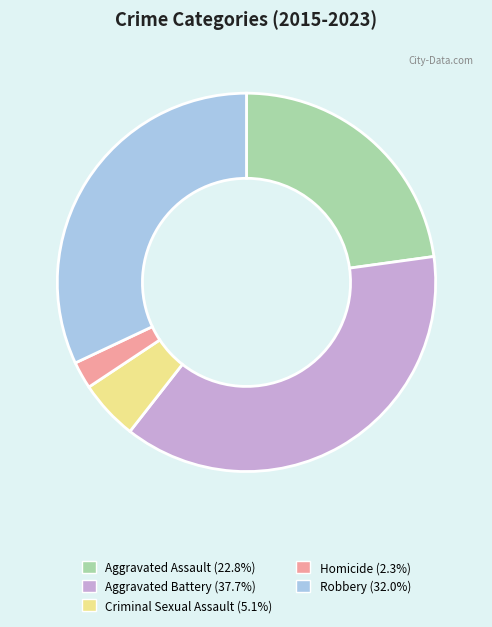

Is the sum of Aggravated Assault and Criminal Sexual Assault greater than half?

No